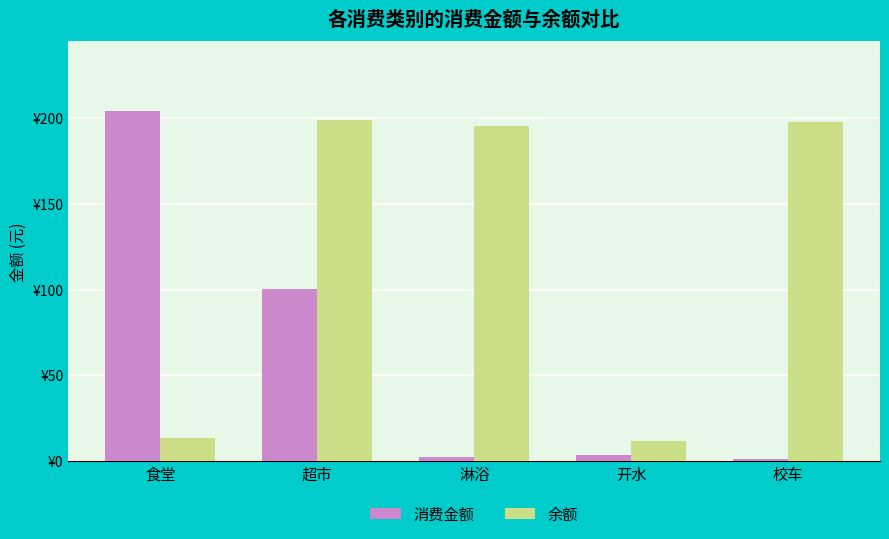

Are the bars grouped side by side (vs. stacked)?

Yes